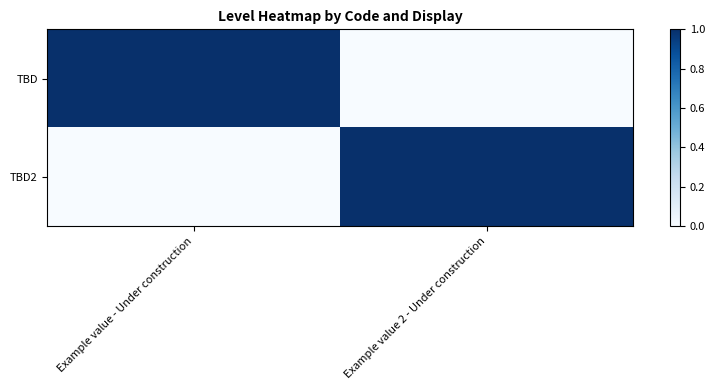

Reading left to right, list all the values displayed in this chart.

TBD: Example value - Under construction=1	Example value 2 - Under construction=0
TBD2: Example value - Under construction=0	Example value 2 - Under construction=1